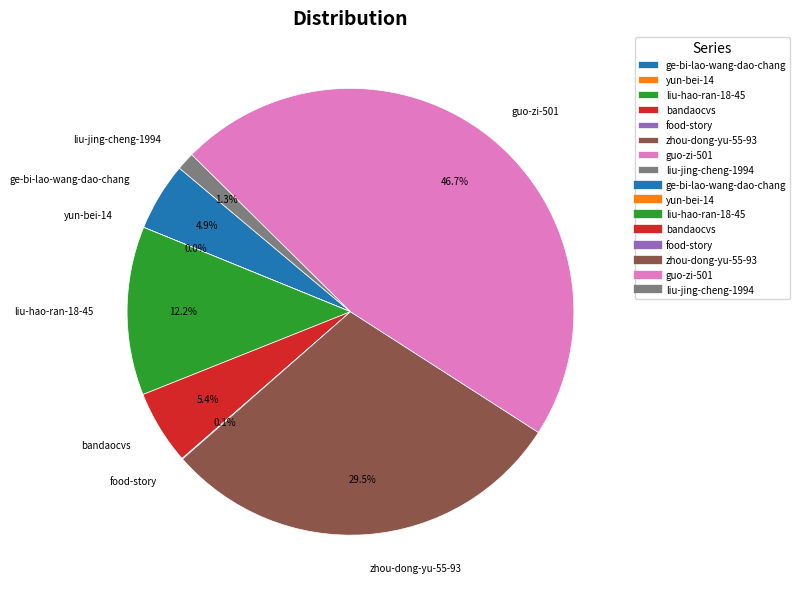

To the nearest percent, what is the combined percentage of zhou-dong-yu-55-93 and bandaocvs?

35%